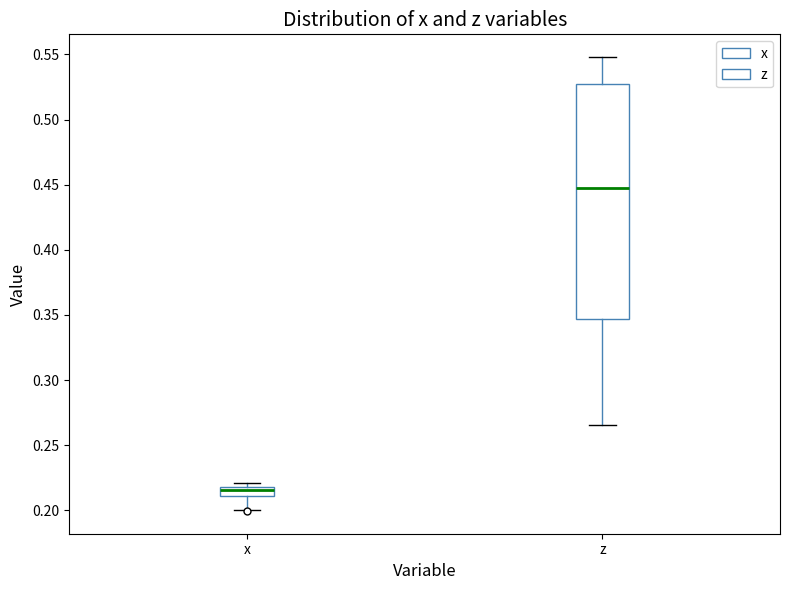

Which box is the tallest, from its lower edge to its upper edge?

z